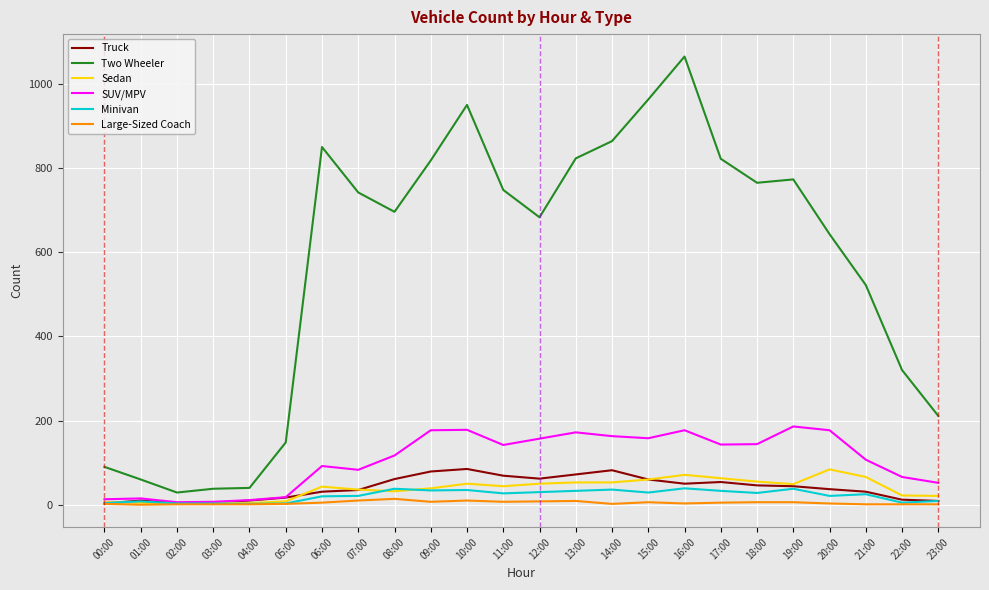

Which series has the largest range (max minus min)?

Two Wheeler